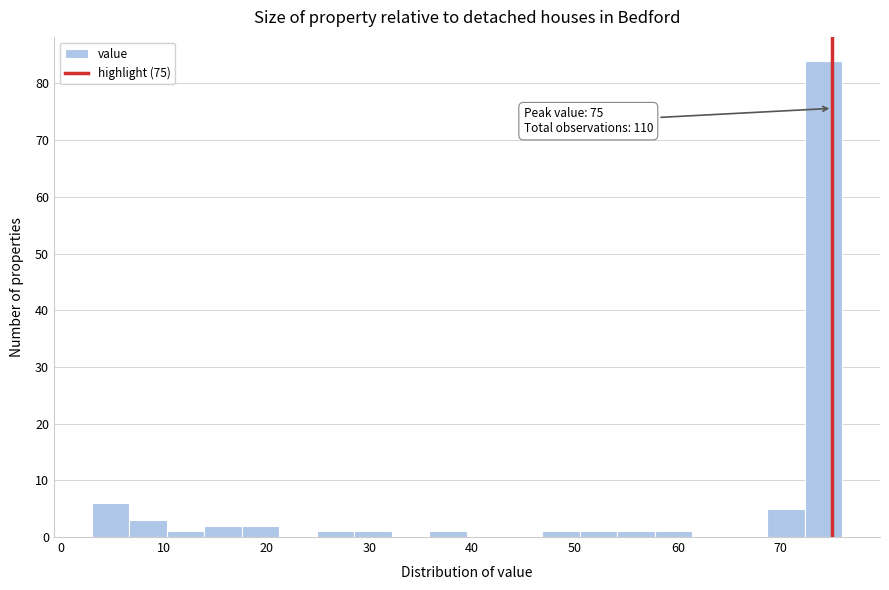

Read against the x-axis, roughly where is the centre of the tallest bar?

74